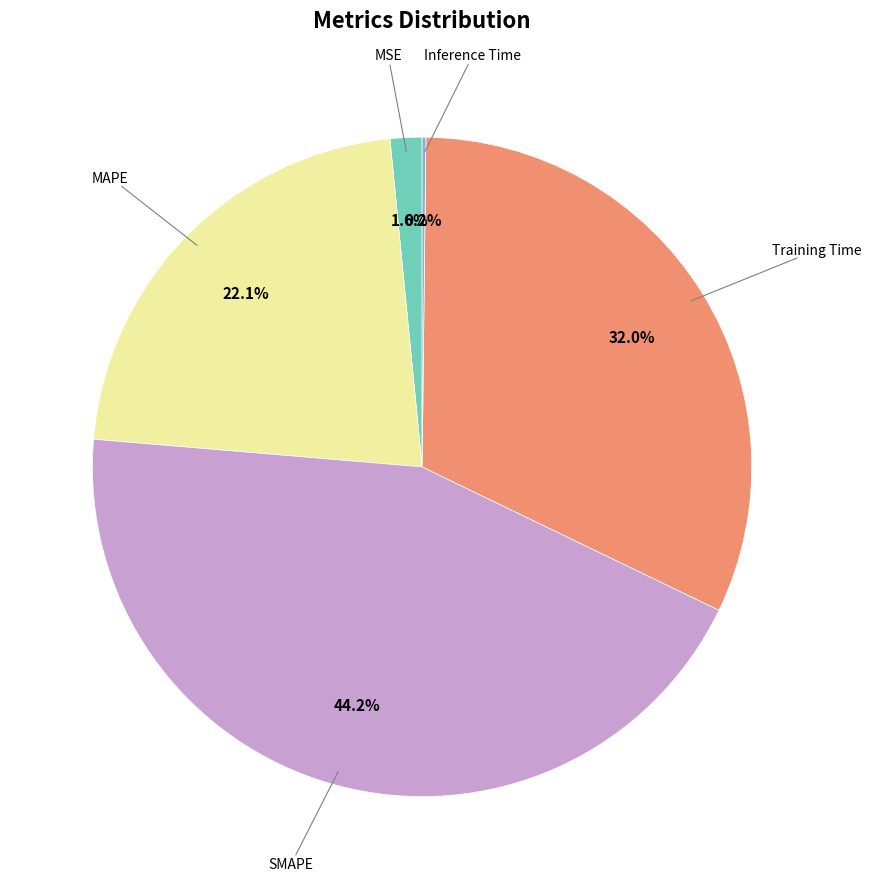

Does any single category account for the majority?

No